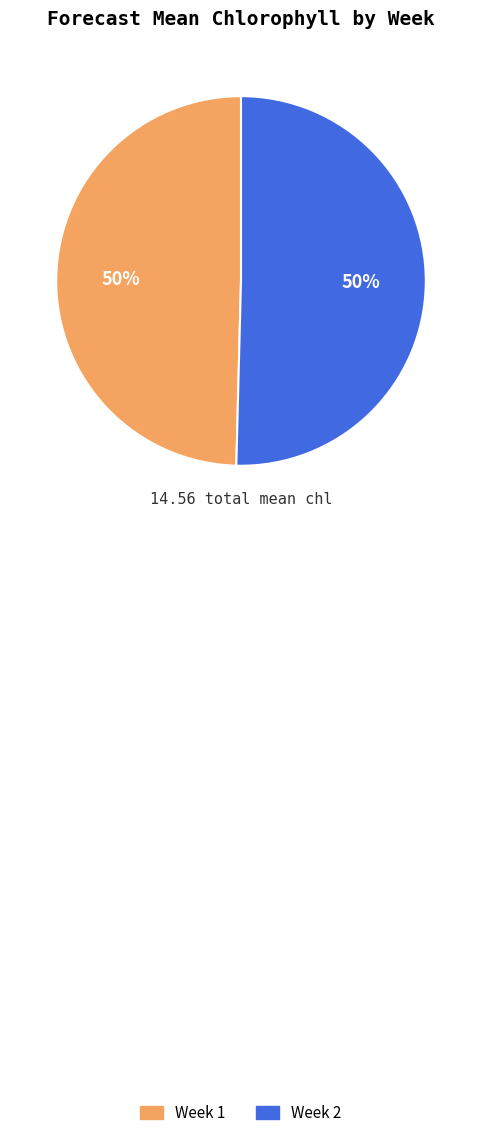

Is it true that Week 2 is 50% of the pie?

True